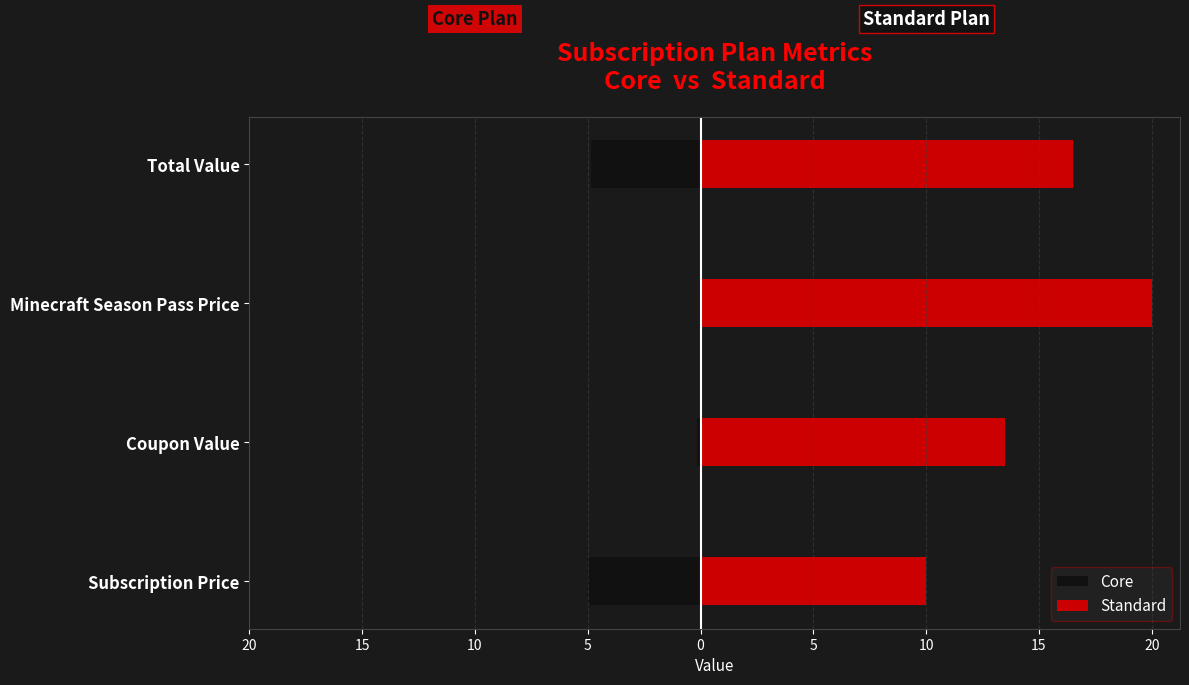

What is the maximum value shown in the chart?

20.0